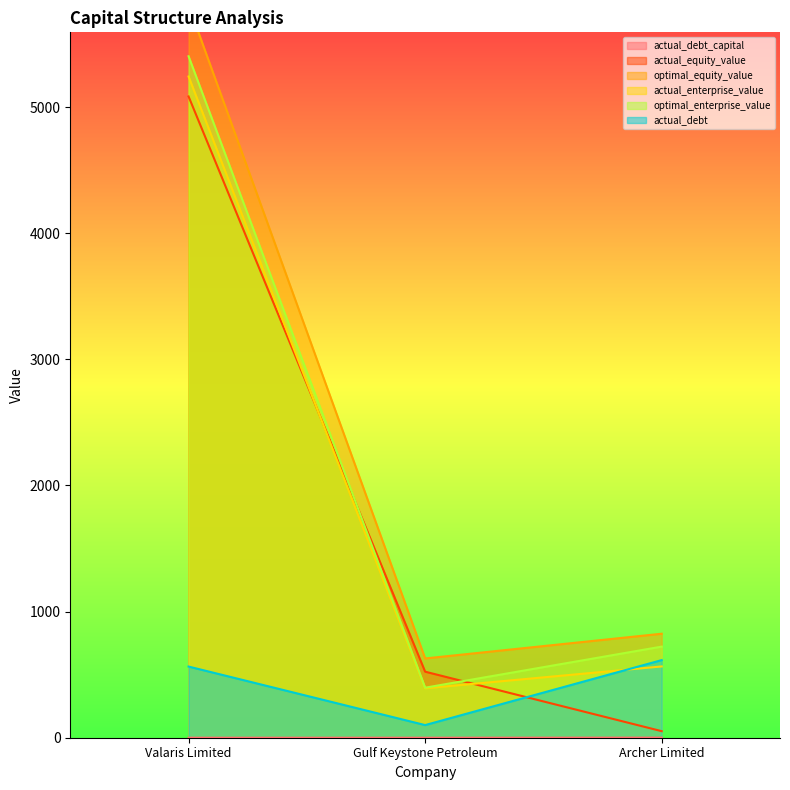

Where does the optimal_equity_value series first go above 824?

Valaris Limited